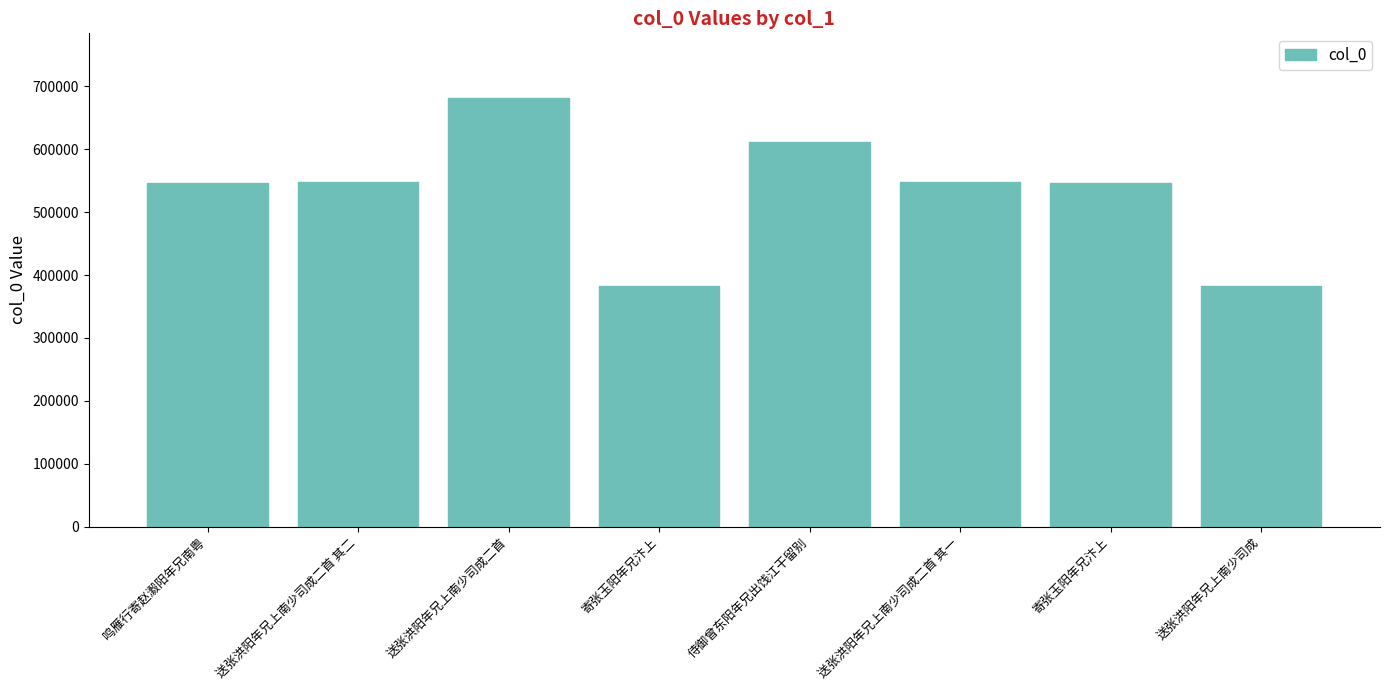

List the labels in order of value, largest first.

送张洪阳年兄上南少司成二首, 侍御曾东阳年兄出饯江干留别, 送张洪阳年兄上南少司成二首 其二, 送张洪阳年兄上南少司成二首 其一, 寄张玉阳年兄汴上, 鸣雁行寄赵瀫阳年兄南粤, 送张洪阳年兄上南少司成, 寄张玉阳年兄汴上